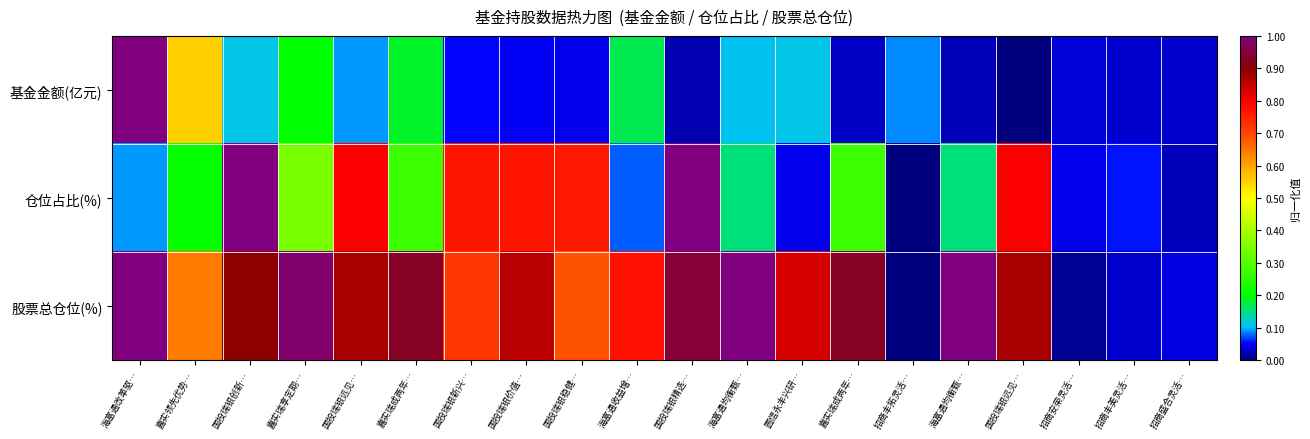

Reading left to right, extract all data points from this chart.

基金金额(亿元): 海富通改革驱…=1.0	嘉实领先优势…=0.6	国投瑞银创新…=0.1	嘉实瑞享定期…=0.2	国投瑞银远见…=0.1	嘉实瑞成两年…=0.2	国投瑞银新兴…=0.1	国投瑞银价值…=0.1	国投瑞银稳健…=0.0	海富通收益增…=0.2	国投瑞银精选…=0.0	海富通均衡甄…=0.1	圆信永丰兴研…=0.1	嘉实瑞成两年…=0.0	招商丰拓灵活…=0.1	海富通均衡甄…=0.0	国投瑞银远见…=0.0	招商安荣灵活…=0.0	招商丰美灵活…=0.0	招商盛合灵活…=0.0
仓位占比(%): 海富通改革驱…=0.1	嘉实领先优势…=0.2	国投瑞银创新…=1.0	嘉实瑞享定期…=0.3	国投瑞银远见…=0.8	嘉实瑞成两年…=0.3	国投瑞银新兴…=0.8	国投瑞银价值…=0.8	国投瑞银稳健…=0.8	海富通收益增…=0.1	国投瑞银精选…=1.0	海富通均衡甄…=0.2	圆信永丰兴研…=0.0	嘉实瑞成两年…=0.3	招商丰拓灵活…=0.0	海富通均衡甄…=0.2	国投瑞银远见…=0.8	招商安荣灵活…=0.0	招商丰美灵活…=0.1	招商盛合灵活…=0.0
股票总仓位(%): 海富通改革驱…=1.0	嘉实领先优势…=0.6	国投瑞银创新…=0.9	嘉实瑞享定期…=1.0	国投瑞银远见…=0.9	嘉实瑞成两年…=0.9	国投瑞银新兴…=0.7	国投瑞银价值…=0.9	国投瑞银稳健…=0.7	海富通收益增…=0.8	国投瑞银精选…=0.9	海富通均衡甄…=1.0	圆信永丰兴研…=0.8	嘉实瑞成两年…=0.9	招商丰拓灵活…=0.0	海富通均衡甄…=1.0	国投瑞银远见…=0.9	招商安荣灵活…=0.0	招商丰美灵活…=0.0	招商盛合灵活…=0.0